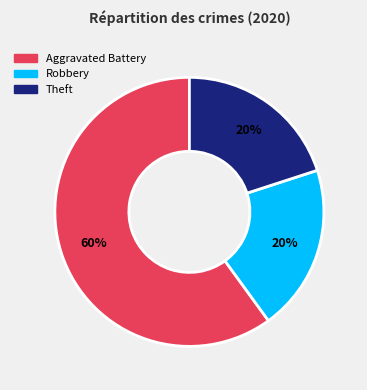

Is there a majority slice in this chart?

Yes